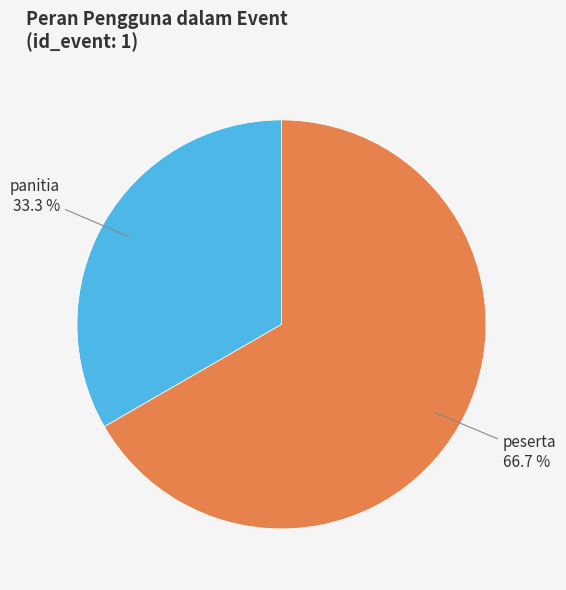

How many slices are in this pie chart?

2